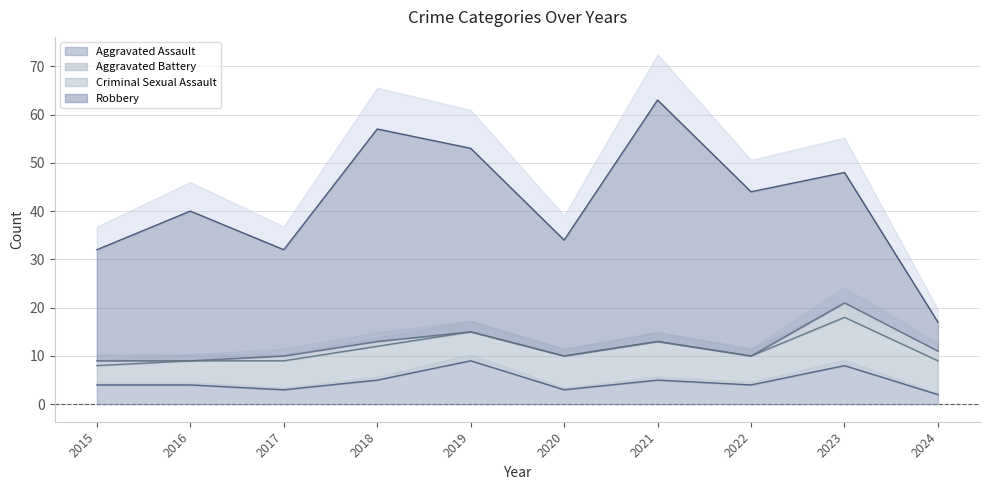

Reading left to right, list all the values displayed in this chart.

Aggravated Assault: 2015=4	2016=4	2017=3	2018=5	2019=9	2020=3	2021=5	2022=4	2023=8	2024=2
Aggravated Battery: 2015=4	2016=5	2017=6	2018=7	2019=6	2020=7	2021=8	2022=6	2023=10	2024=7
Criminal Sexual Assault: 2015=1	2016=0	2017=1	2018=1	2019=0	2020=0	2021=0	2022=0	2023=3	2024=2
Robbery: 2015=23	2016=31	2017=22	2018=44	2019=38	2020=24	2021=50	2022=34	2023=27	2024=6
Total: 2015=32	2016=40	2017=32	2018=57	2019=53	2020=34	2021=63	2022=44	2023=48	2024=17